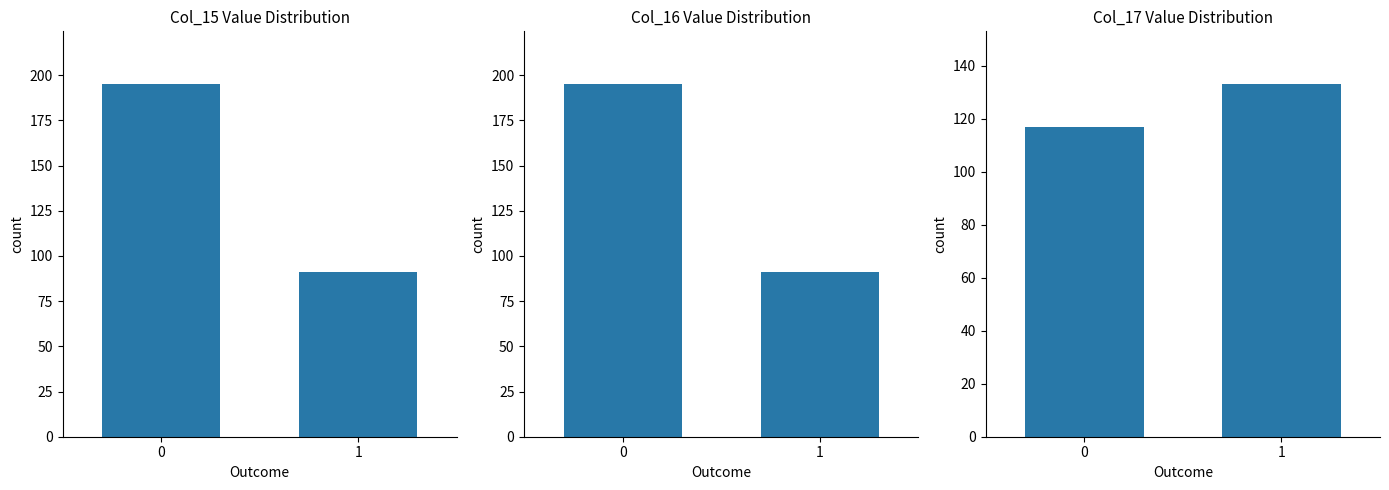

Which series has the largest total across all categories?

Col_15